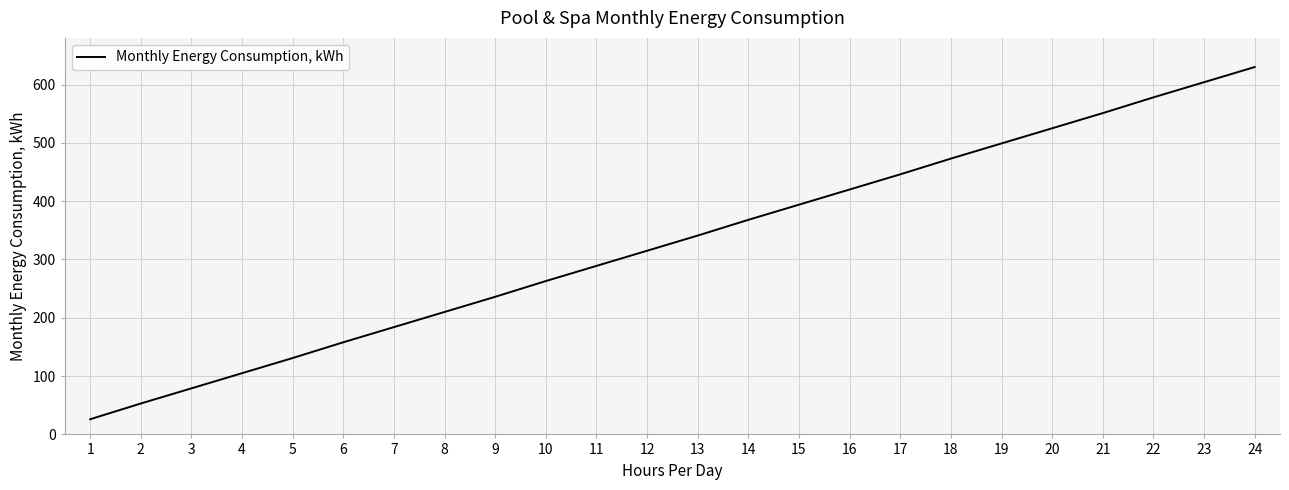

Reading right to left, extract all data points from this chart.

24=630	23=604	22=578	21=551	20=525	19=499	18=473	17=446	16=420	15=394	14=368	13=341	12=315	11=289	10=263	9=236	8=210	7=184	6=158	5=131	4=105	3=79	2=53	1=26